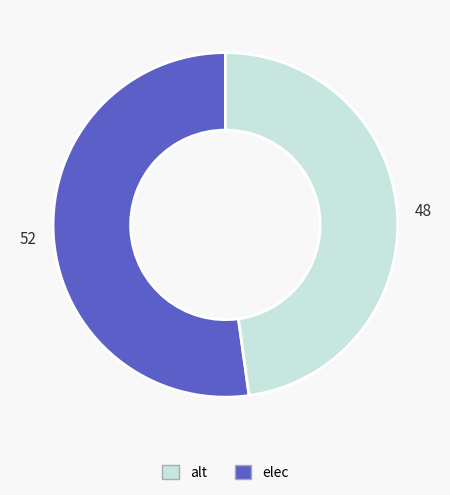

Is there any slice that represents more than half of the pie?

Yes